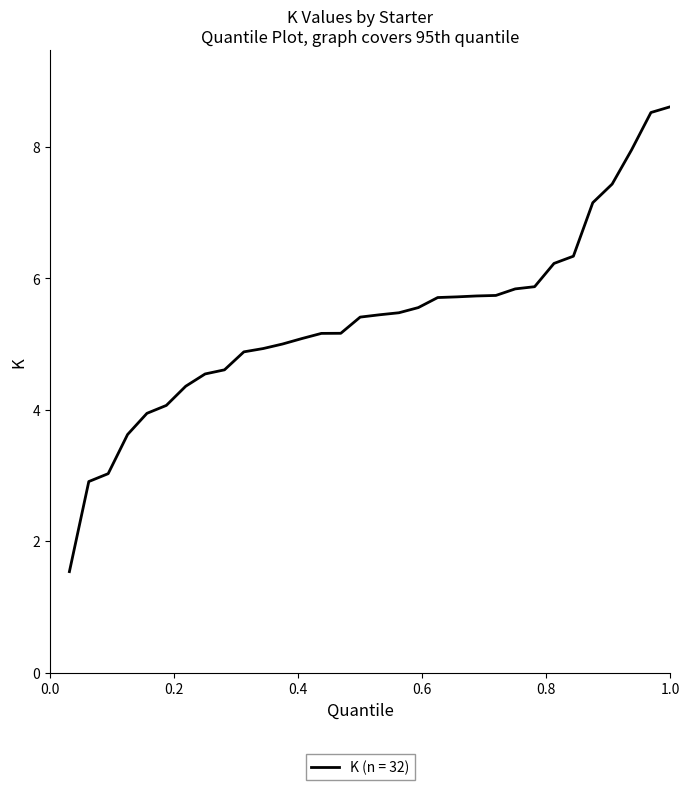

What is the difference between the maximum and minimum values?

7.1